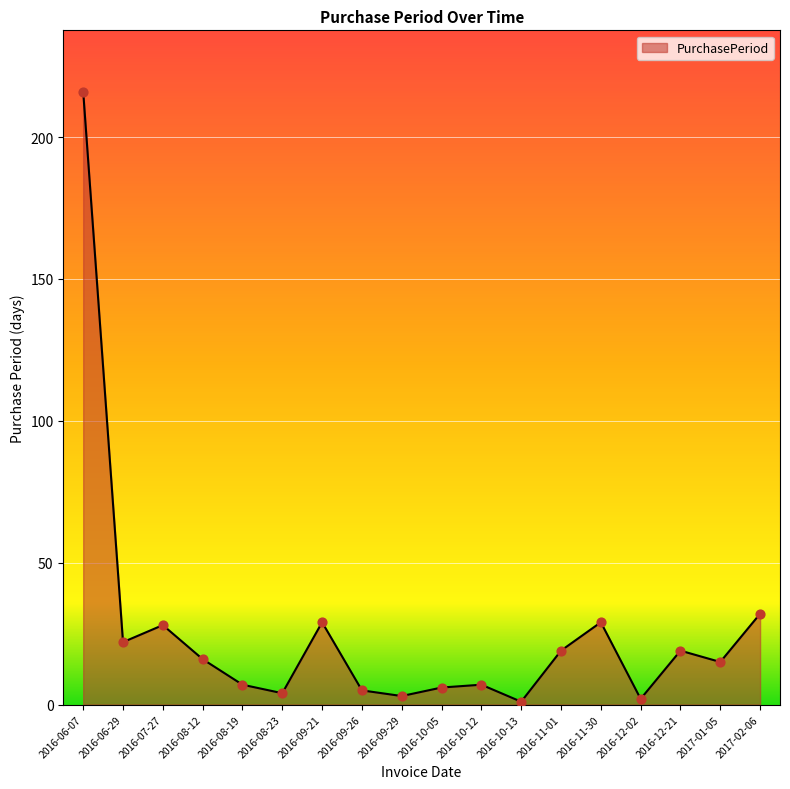

Approximately how many times larger is the value at 2016-09-26 compared to 2016-12-21?

0.3